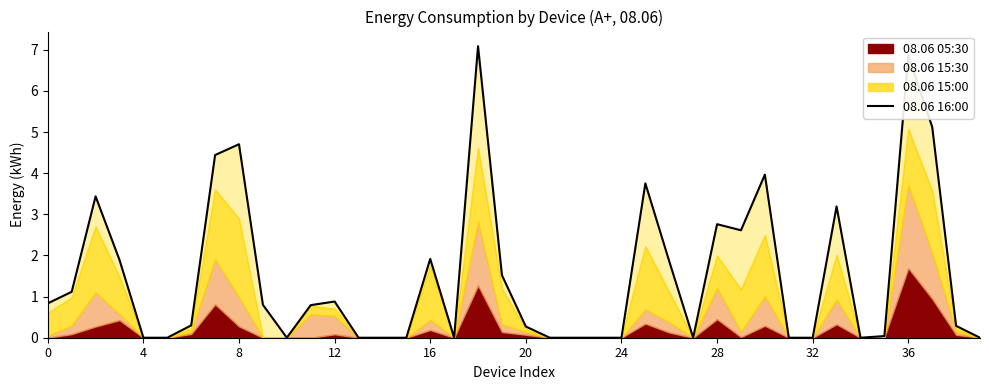

Count the number of categories in the chart.

40